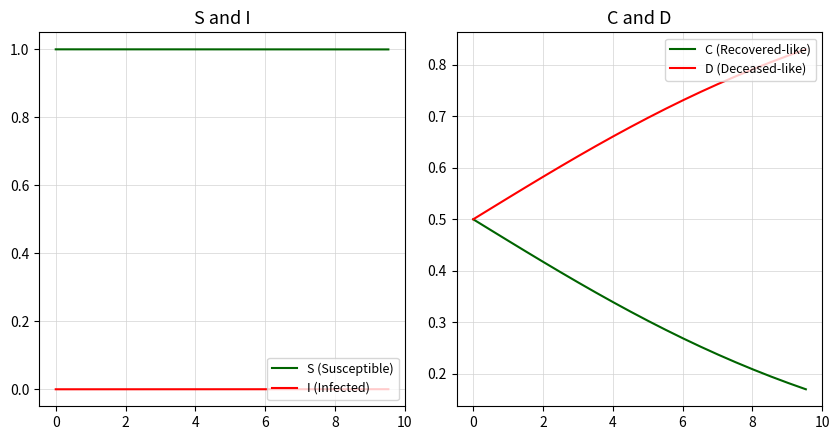

True or false: I (Infected) and S (Susceptible) cross at least once.

False